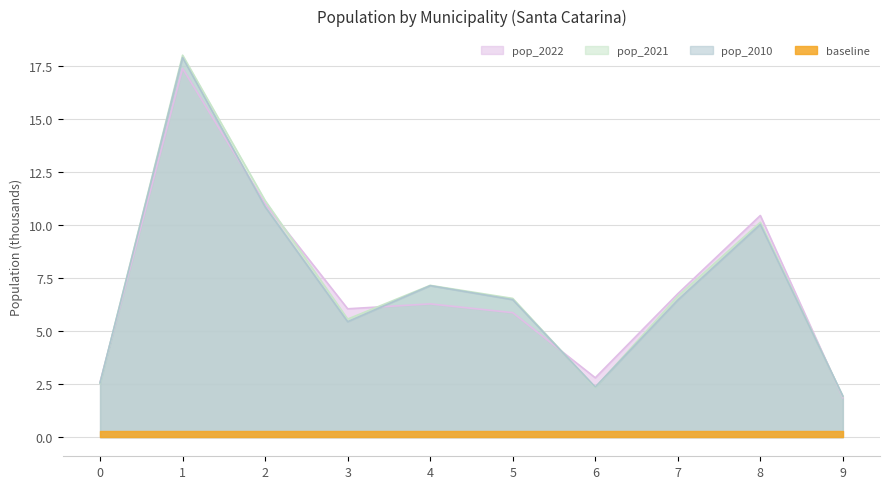

Count the number of data series in this chart.

4